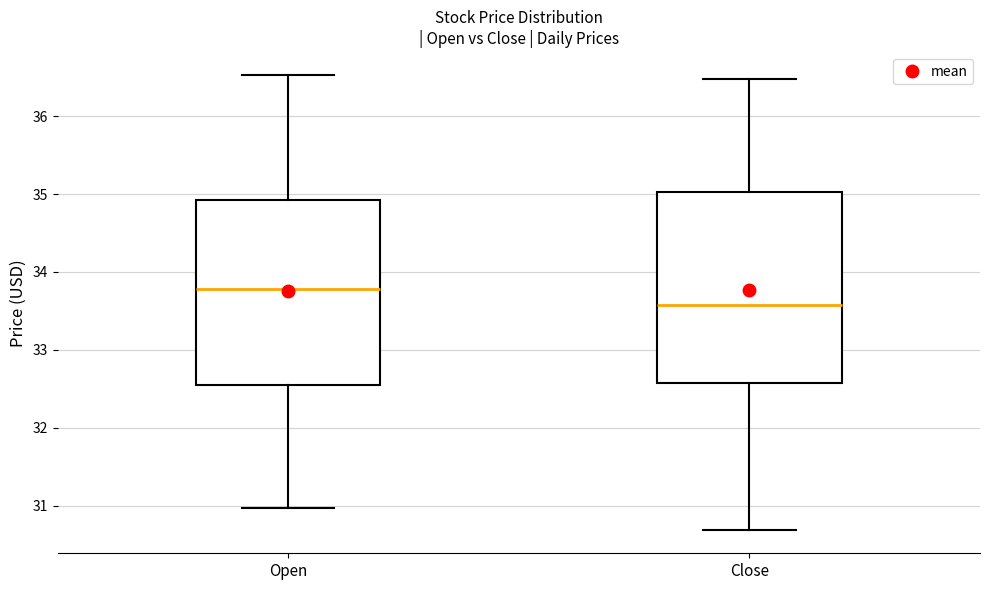

Reading left to right, read every box against the y-axis: the position of its median line, the range the box covers, and the ends of its whiskers. The values are not printed on the chart, so give them approximately, as read against the axis.

Open: median 33.8, box 32.6 to 34.9, whiskers 31.0 to 36.5
Close: median 33.6, box 32.6 to 35.0, whiskers 30.7 to 36.5